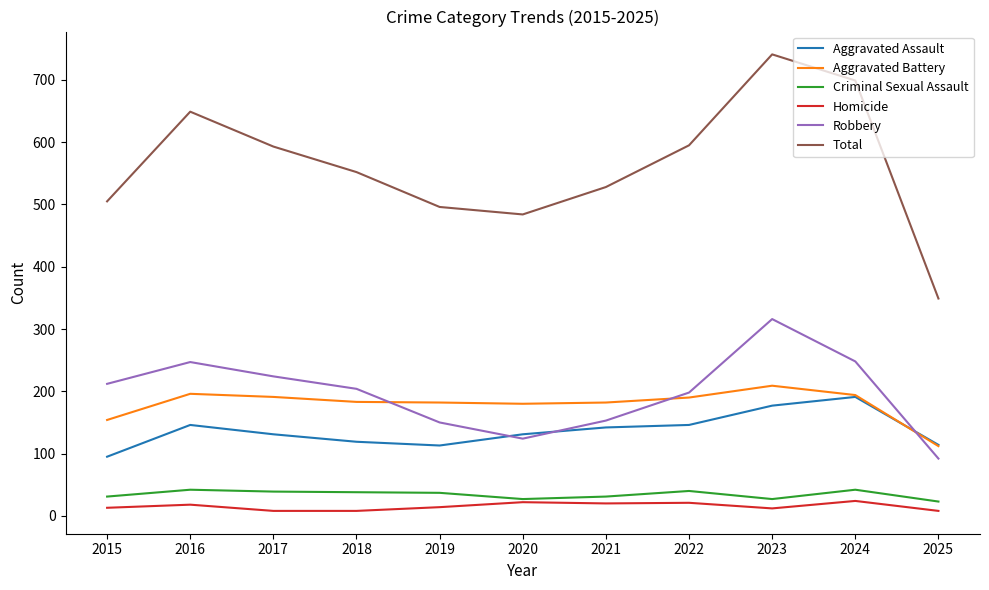

How many times do Robbery and Aggravated Battery cross each other?

3